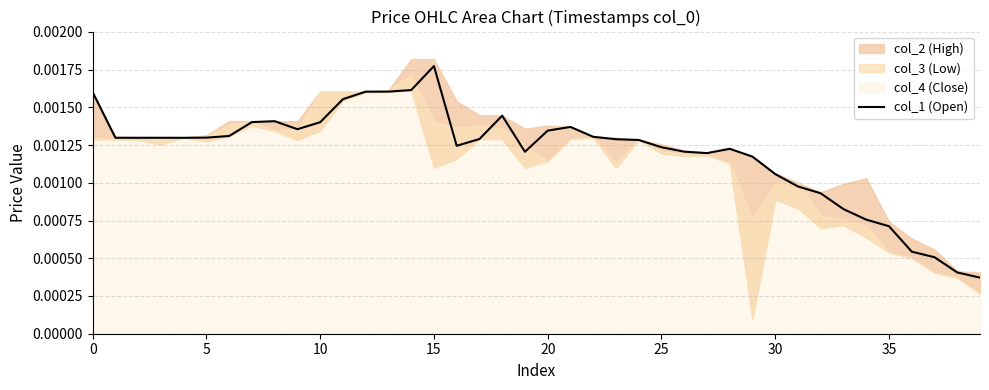

Count the values in the range 0 to 1.

40